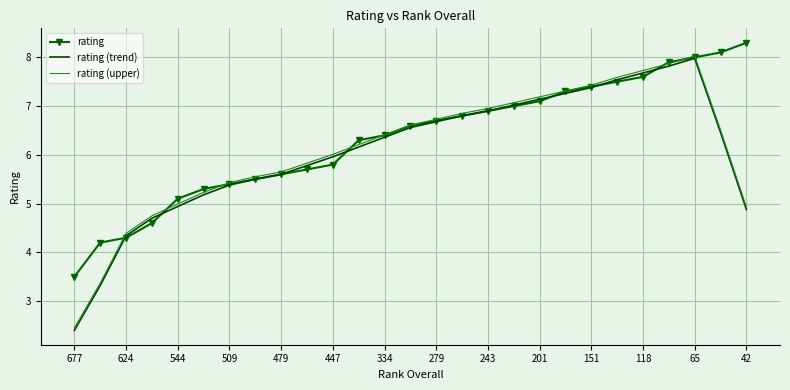

What is the maximum value shown in the chart?

8.3